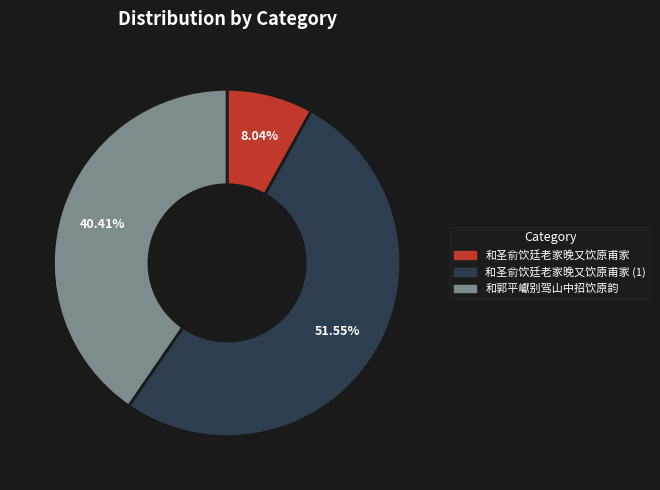

How many segments does this pie chart have?

3